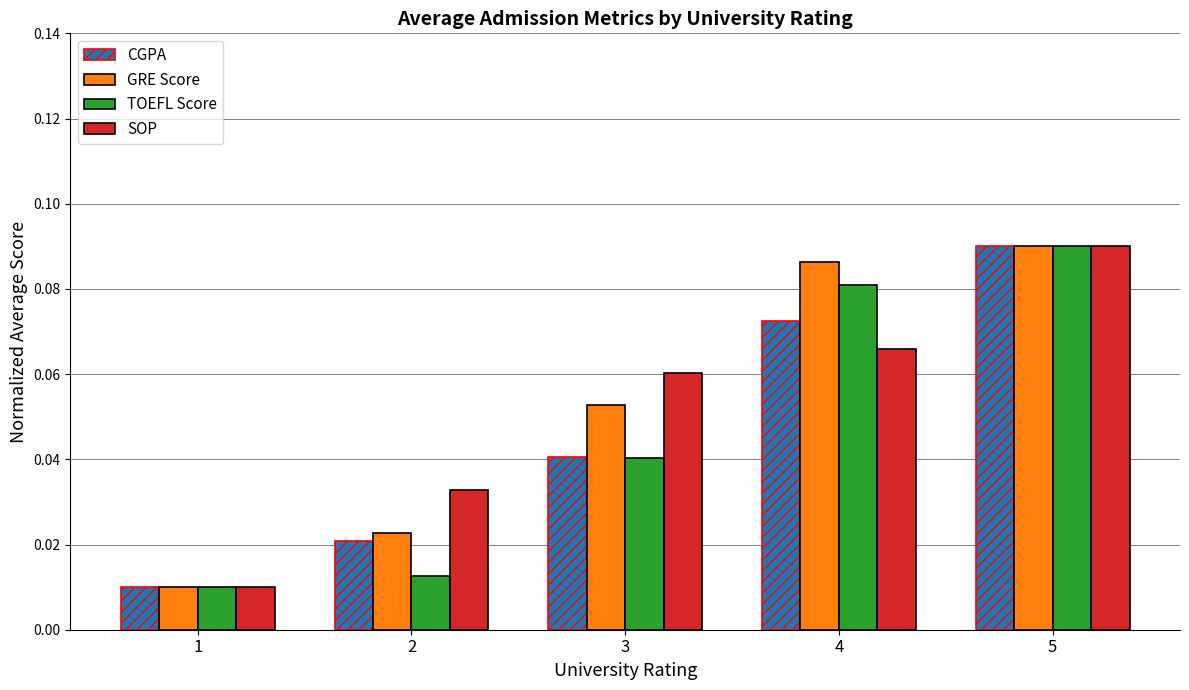

At which category does the chart reach its peak across all series?

5